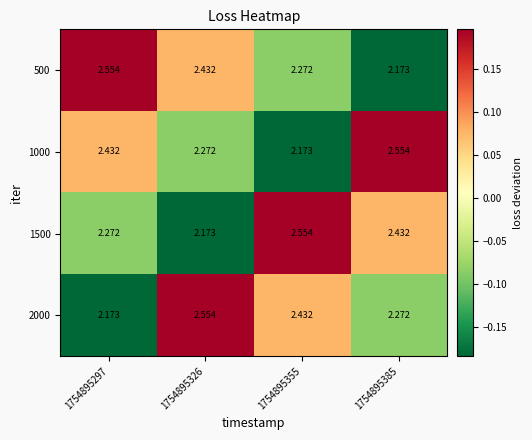

Is the value of 1000 at 1754895385 greater than the value of 500 at 1754895385?

Yes